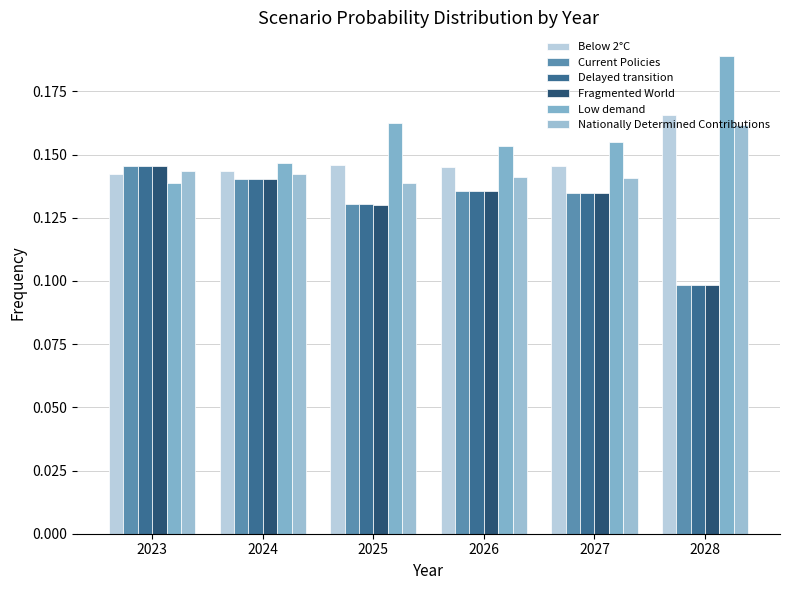

How many bars are there in each group?

6